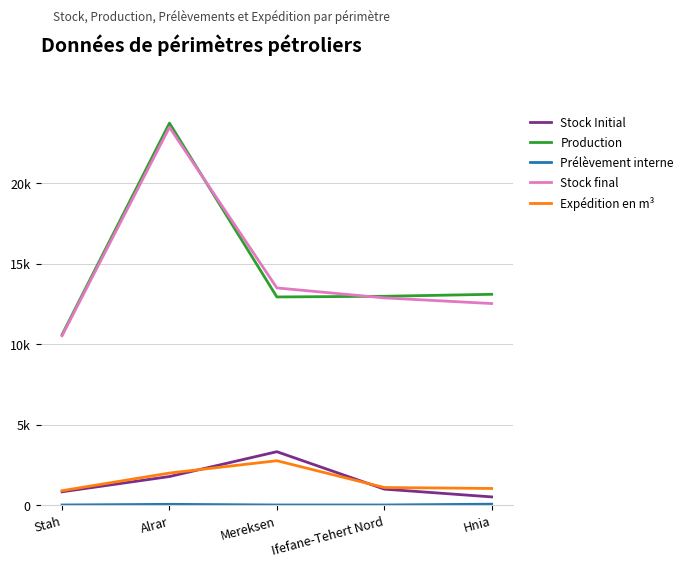

What is the label of the 3rd point from the left?

Mereksen